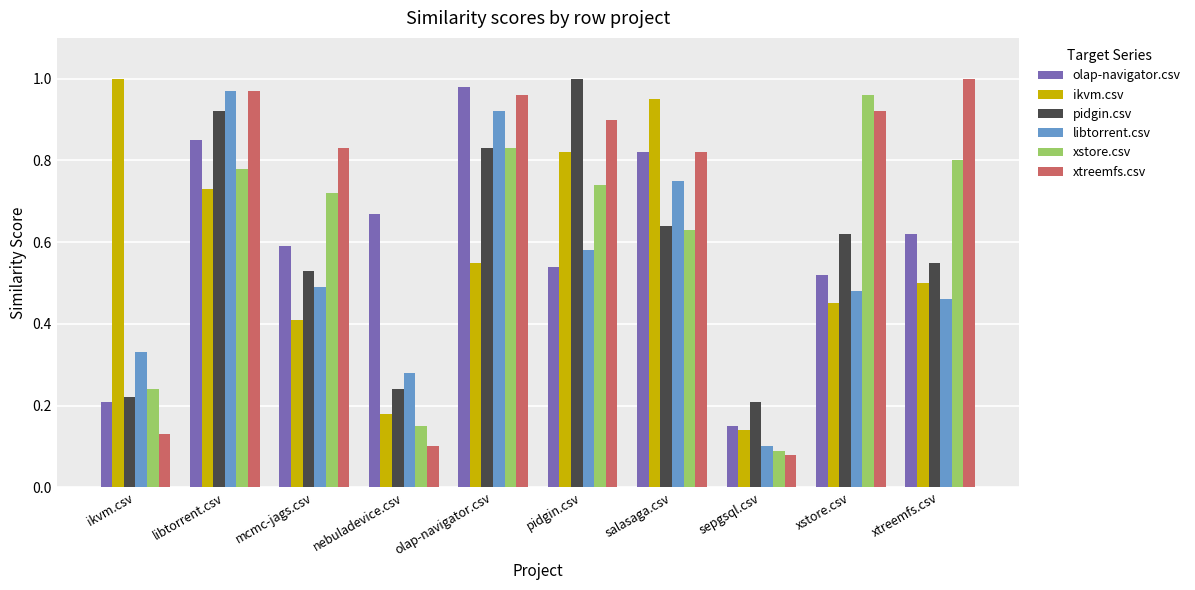

Is it true that libtorrent.csv equals 0.8 at salasaga.csv?

True